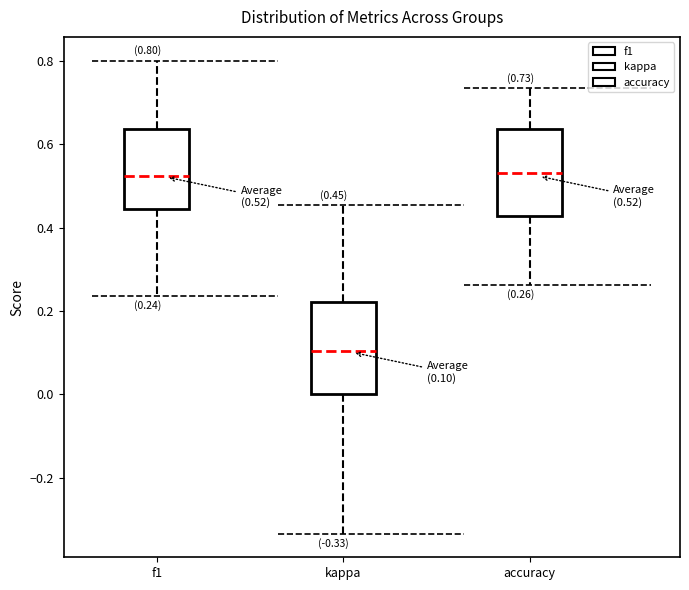

Which box has the lowest median line?

kappa